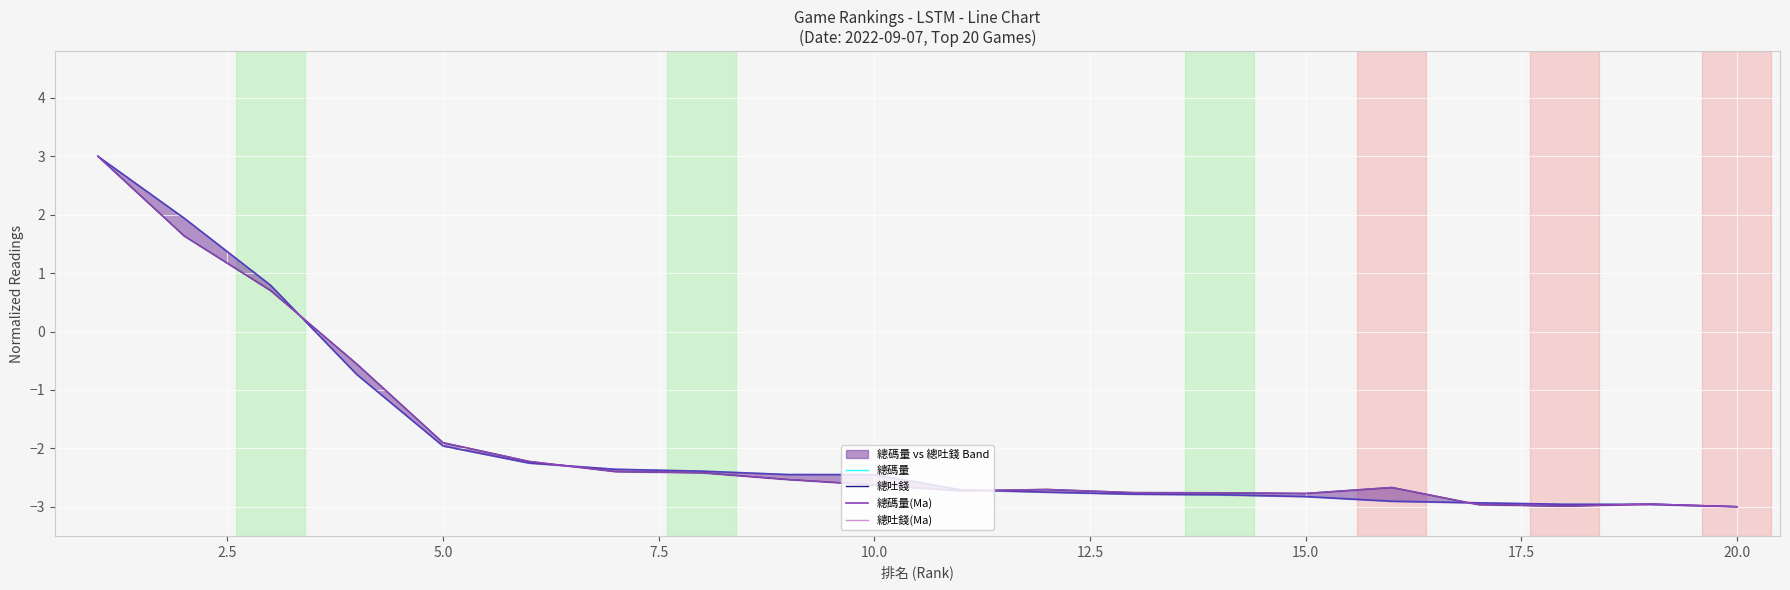

Between 17.5 and 22.5, which series saw the biggest shift?

總吐錢